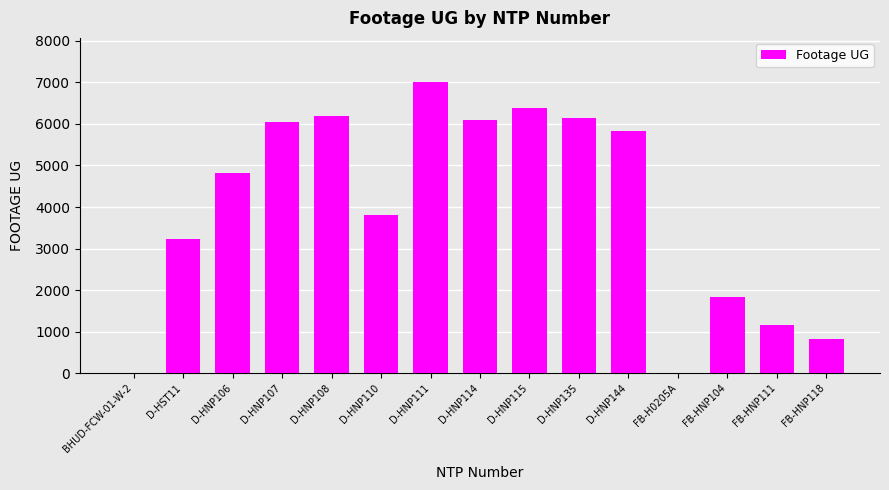

What is the sum of all values?

59378